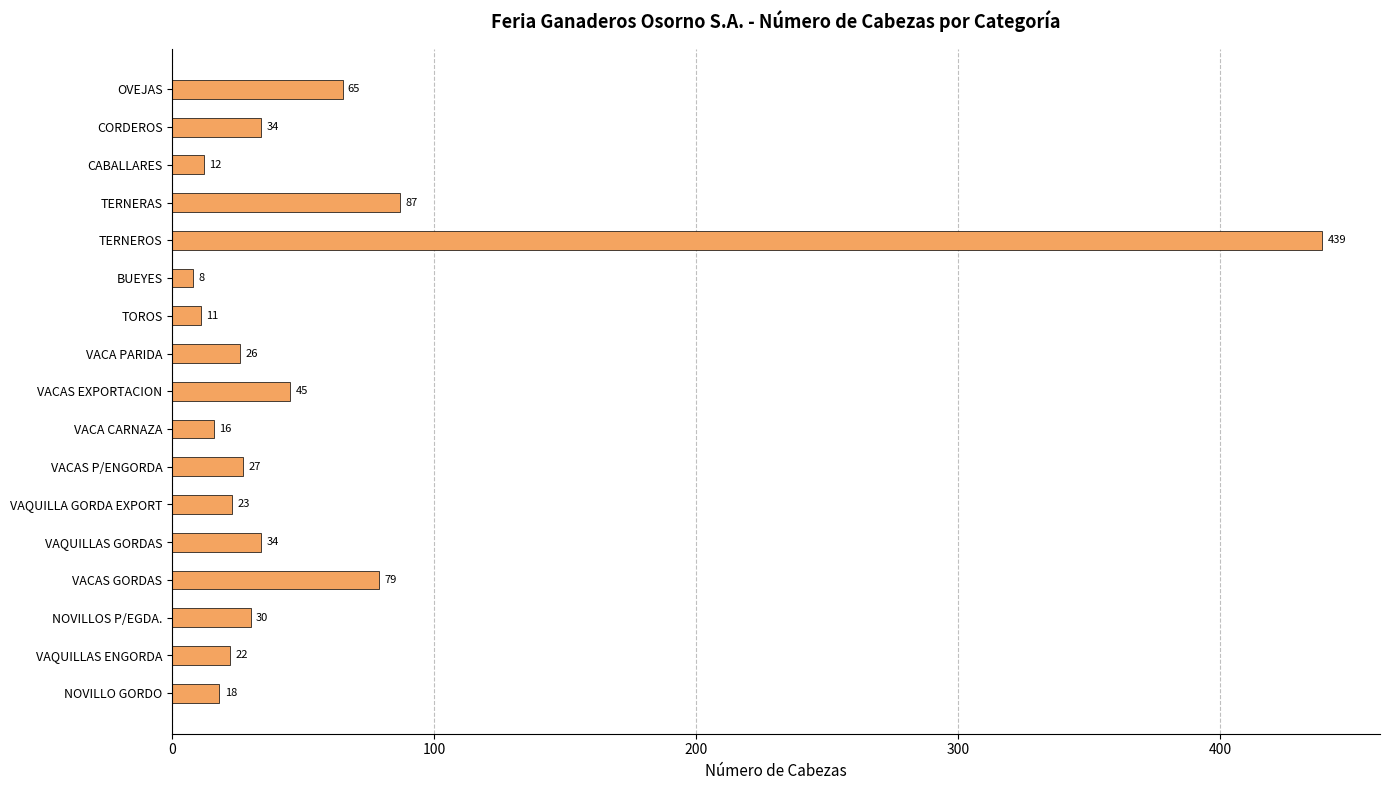

The chart shows a value of 34 at CORDEROS. True or false?

True